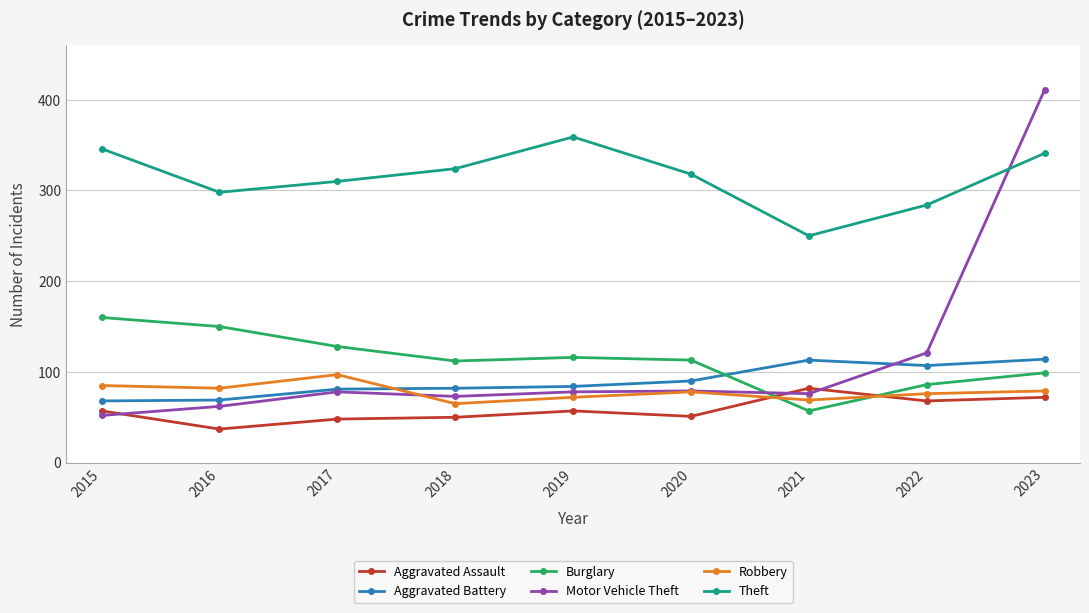

True or false: Theft and Robbery intersect in this chart.

False